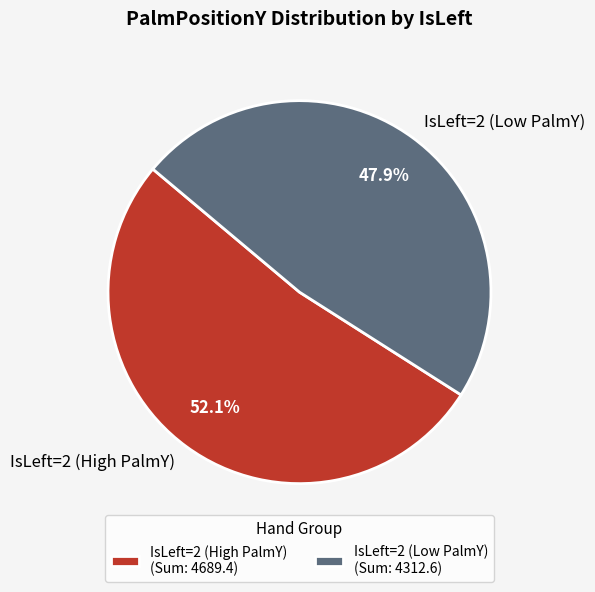

Count the number of slices in the pie.

2